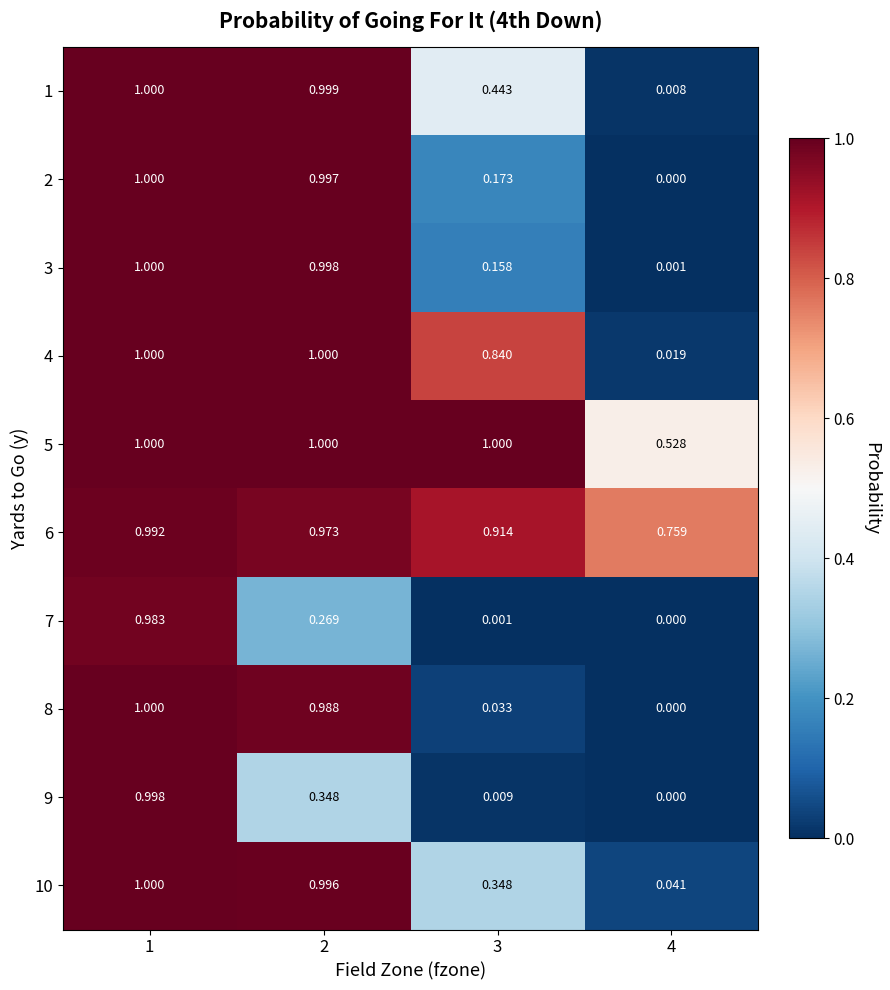

Is the value of 4 at 2 greater than the value of 6 at 2?

Yes